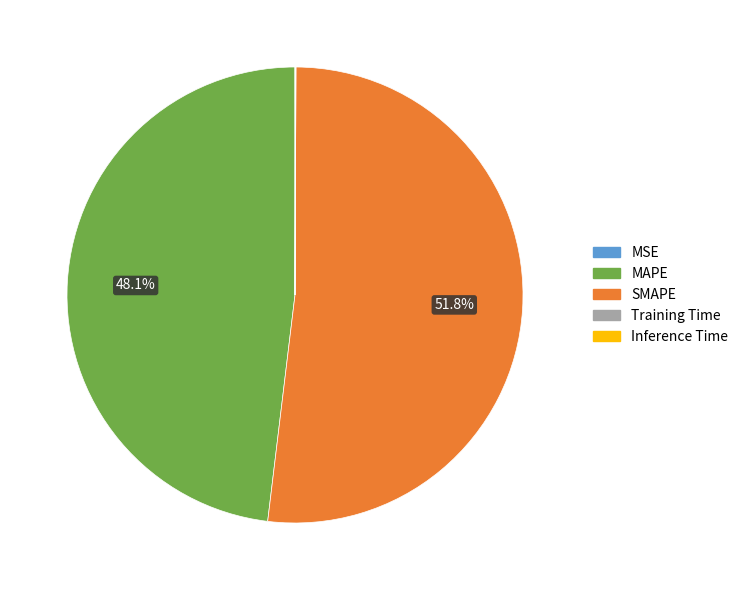

To the nearest percent, what is the difference between the largest and smallest slice percentages?

52%